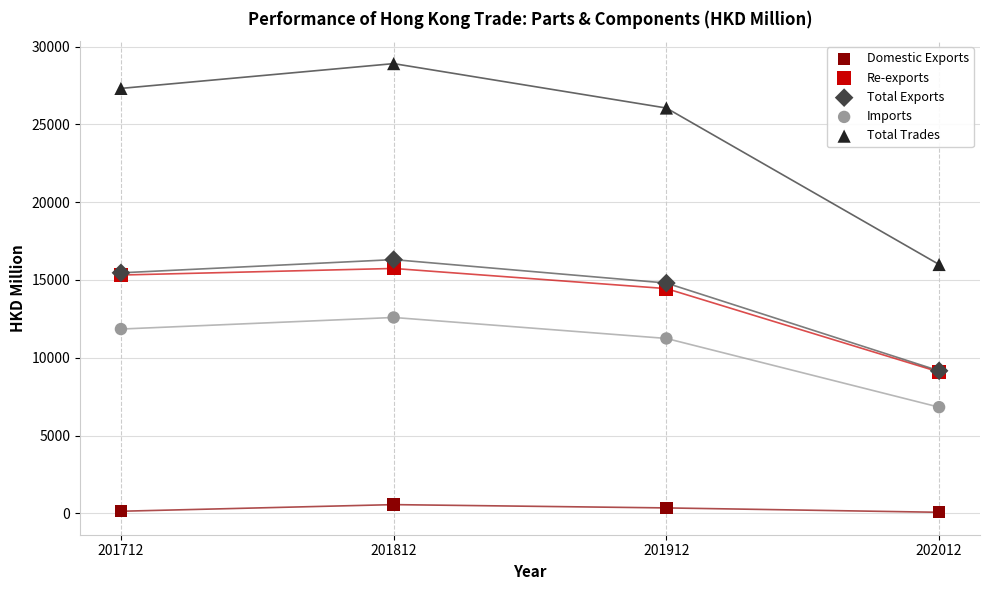

Which series reaches the maximum Y coordinate?

Total Trades